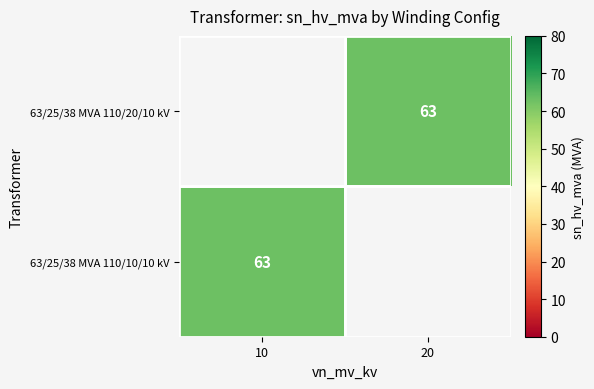

At which category does the chart reach its peak across all series?

20